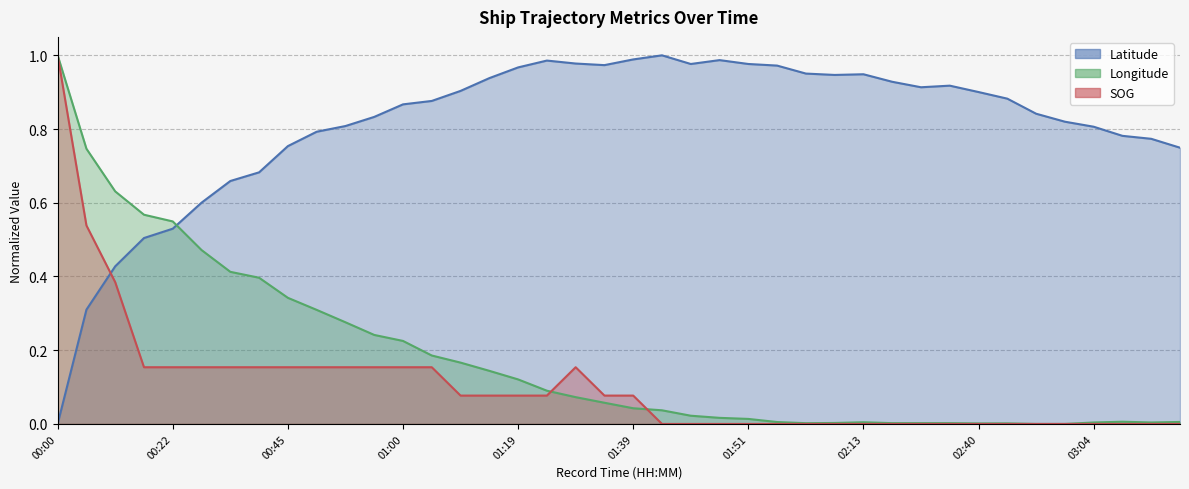

How many interior local valleys does the Longitude series have?

3